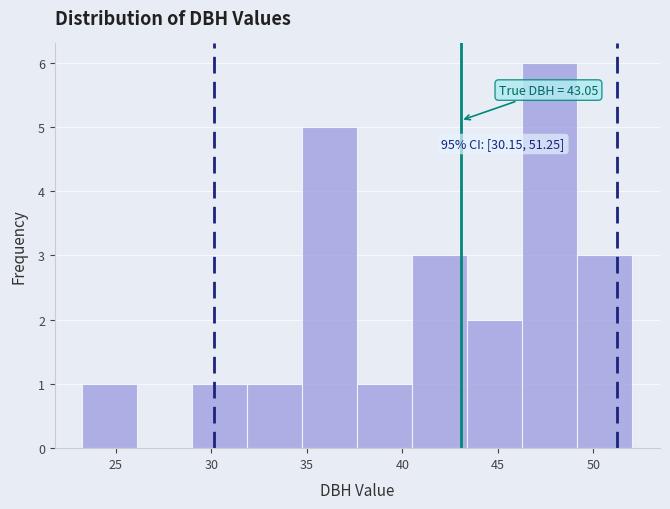

Which range on the x-axis has the tallest bar?

46.5 to 49.0